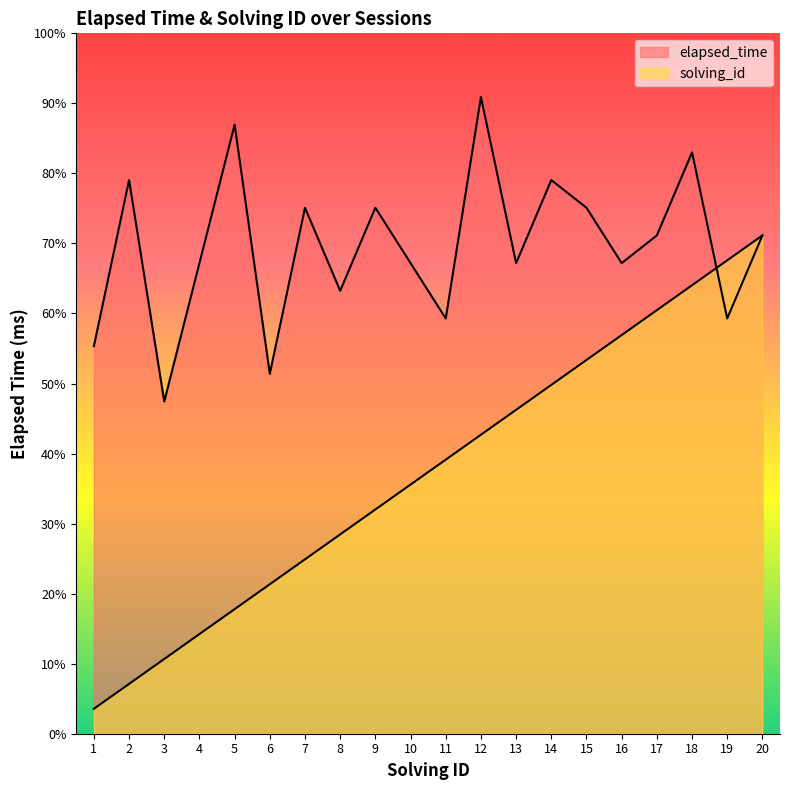

How many lines are shown in the chart?

2